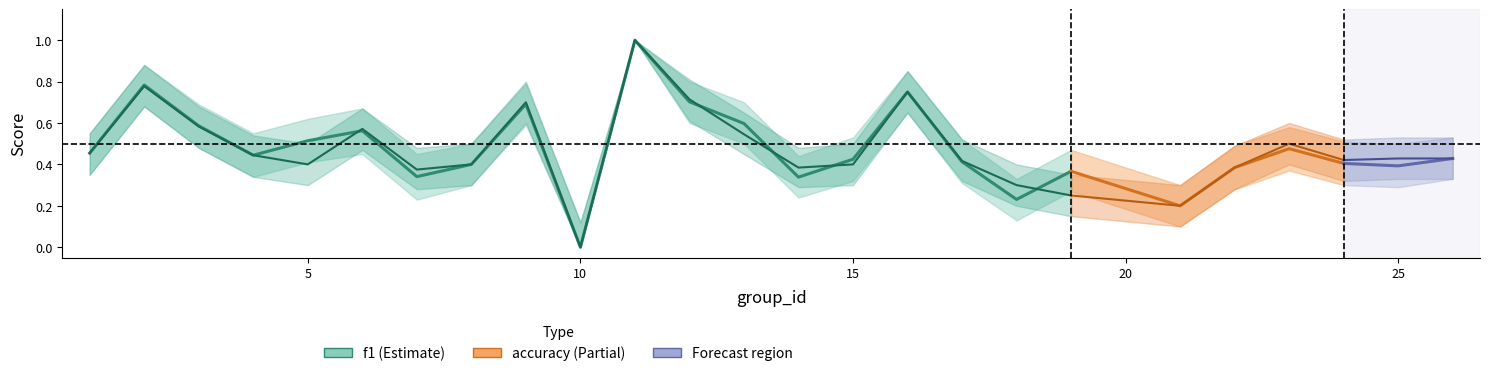

The accuracy series shows 0.6 at 14. True or false?

False